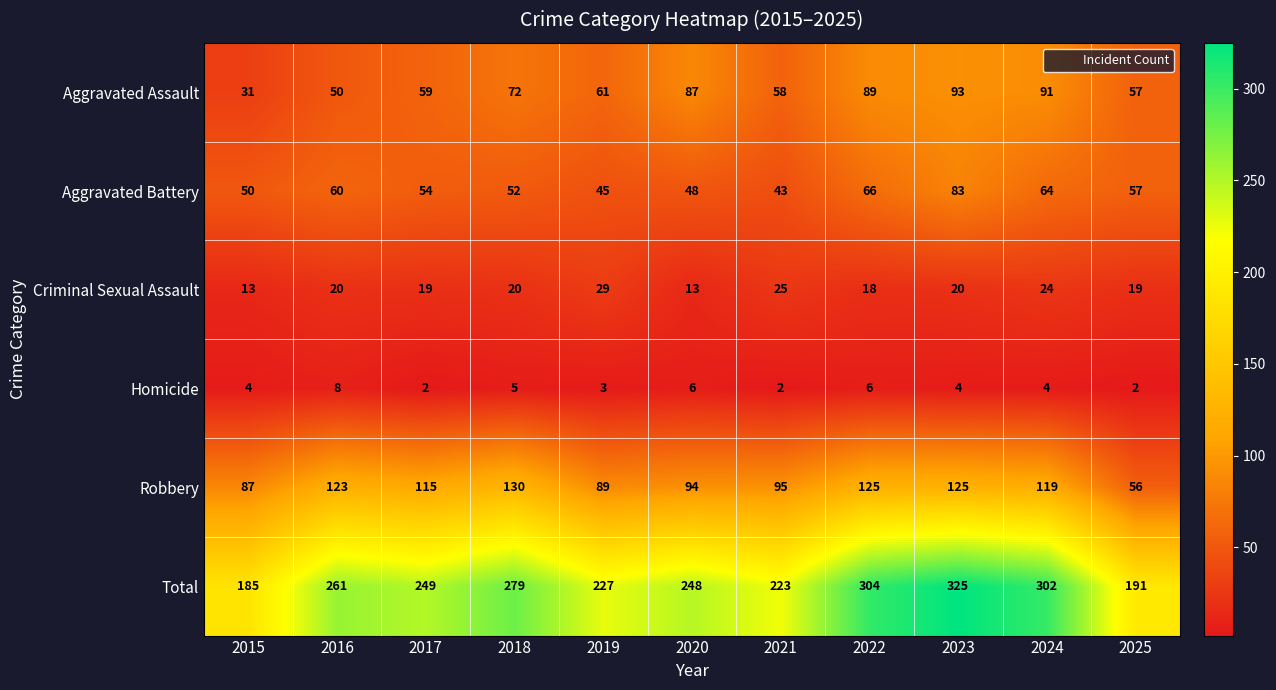

Which series changed the most between 2019 and 2021?

Robbery